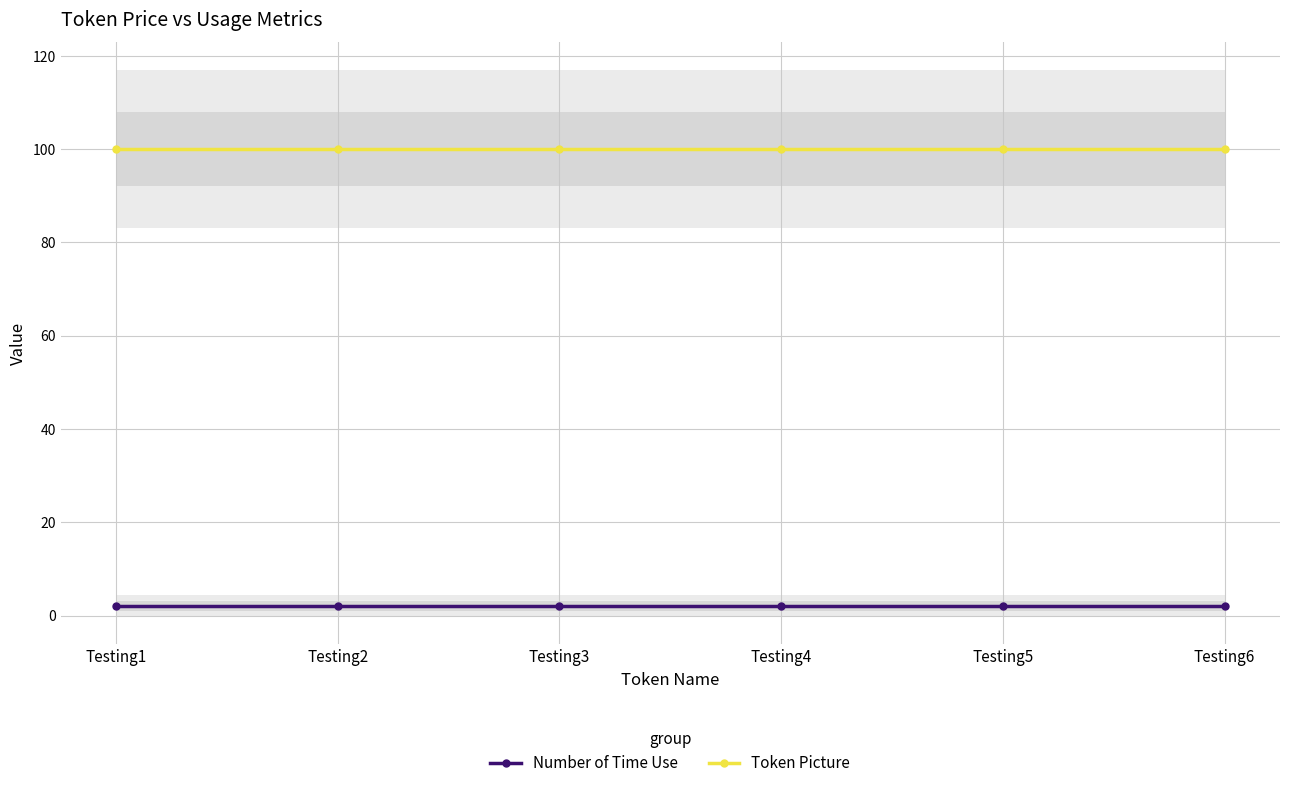

Is it true that Token Picture equals 137 at Testing1?

False